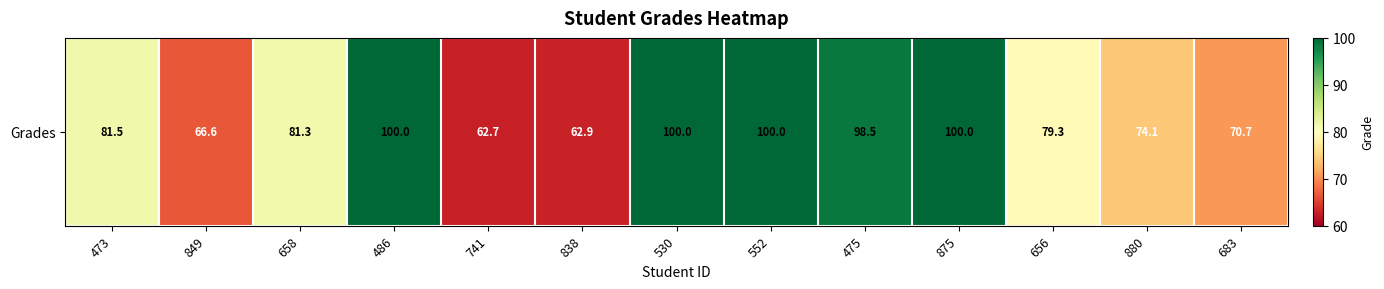

How many series are shown in this chart?

1